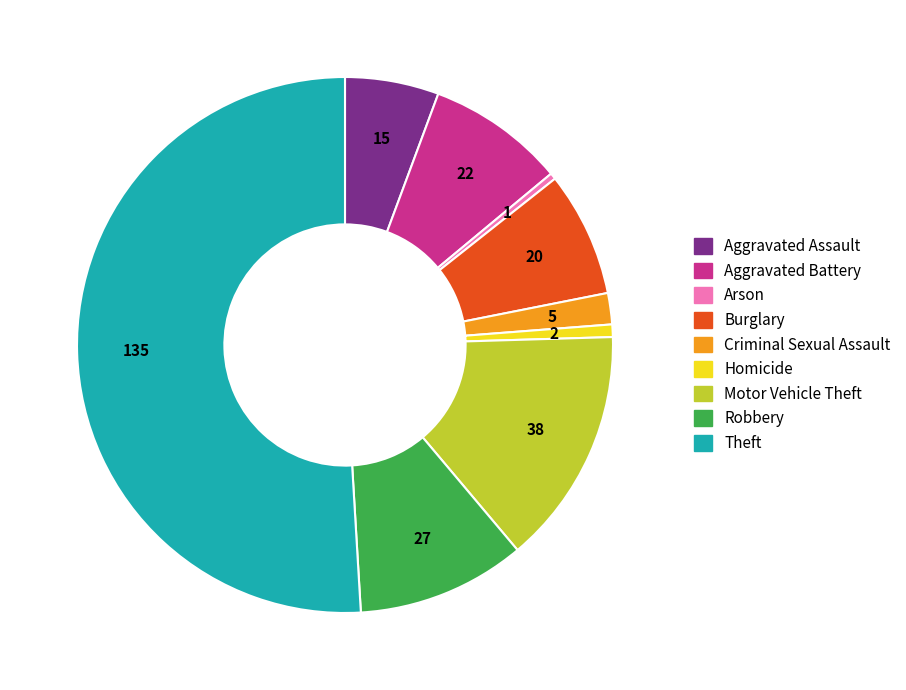

Which category has the biggest portion of the pie?

Theft